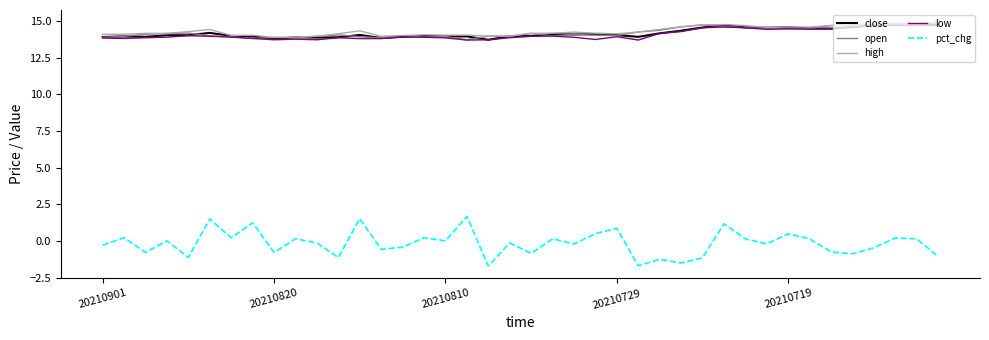

True or false: pct_chg and high cross at least once.

False